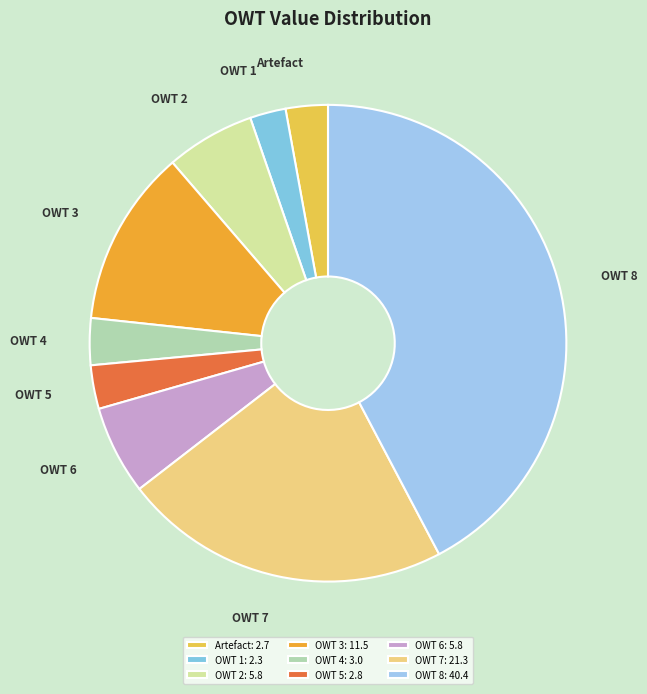

Is the sum of OWT 2 and OWT 5 greater than half?

No